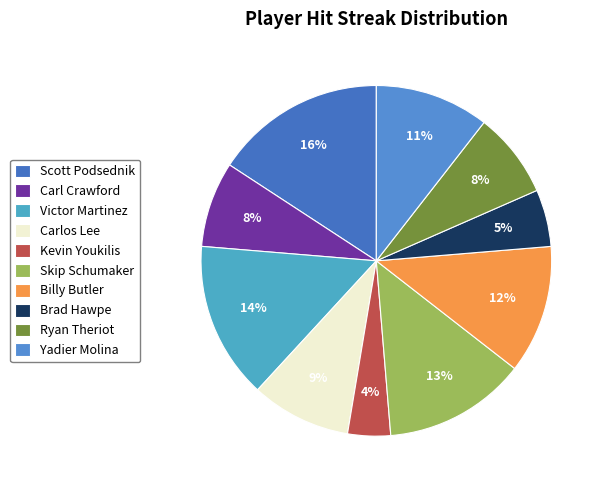

Does Carl Crawford represent more than half of the total?

No